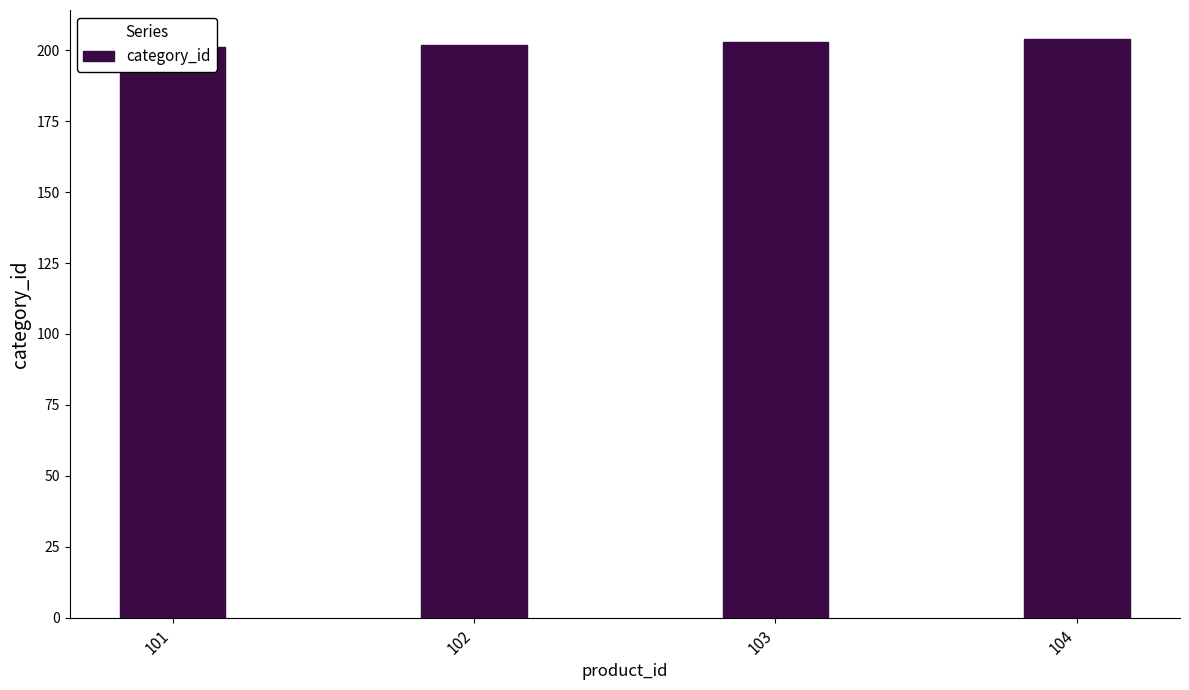

How many bars are there in total?

4